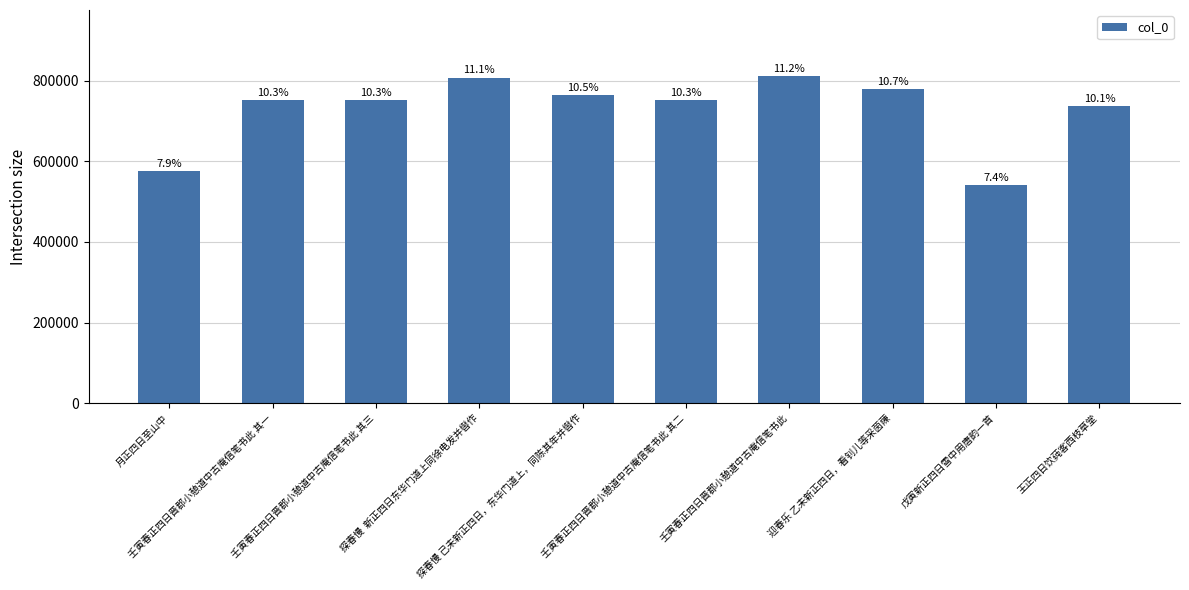

How many bars are there in total?

10